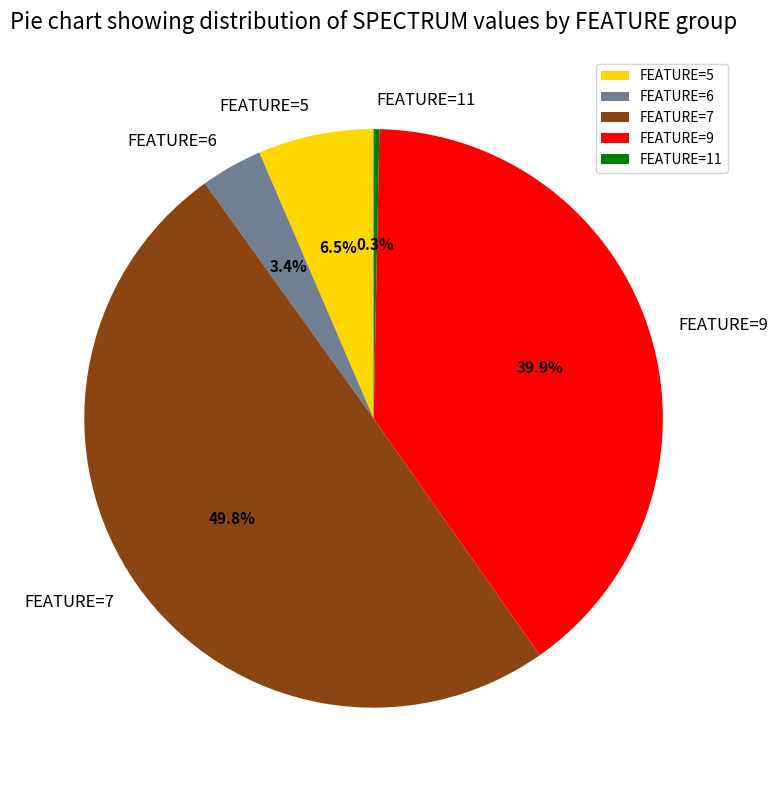

Between FEATURE=7 and FEATURE=9, which is larger?

FEATURE=7